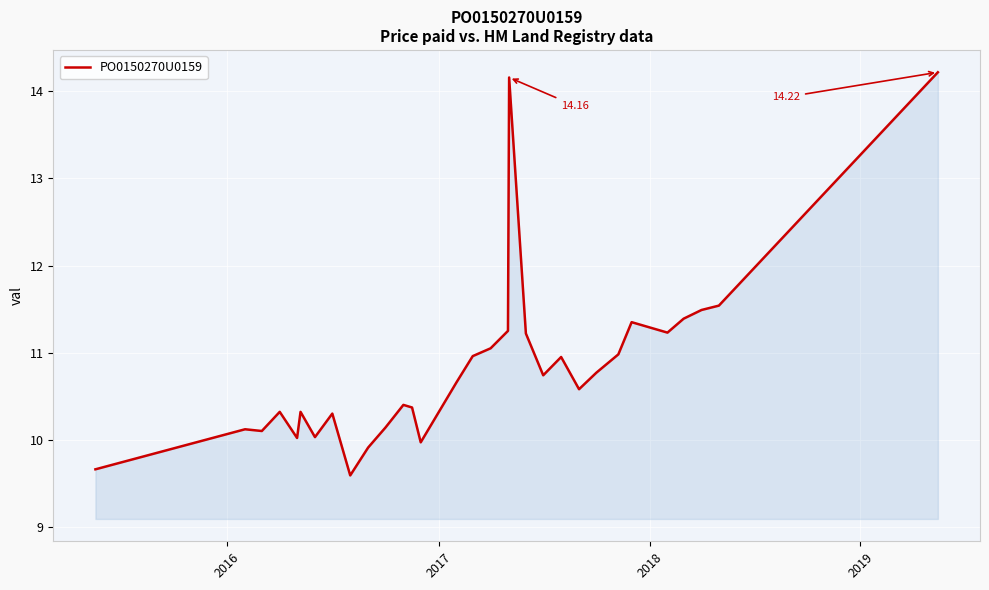

What is the difference between the maximum and minimum values?

4.6